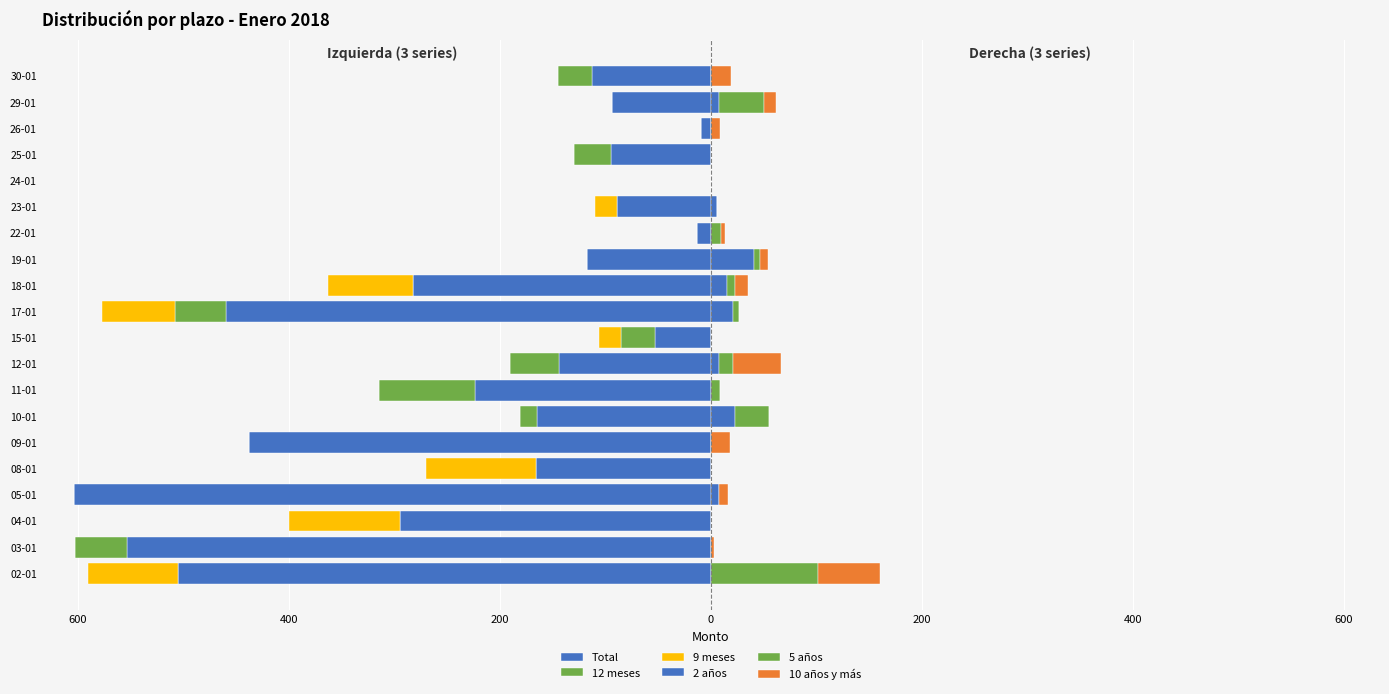

True or false: 10 años y más has a value of 5 at 18-01.

False